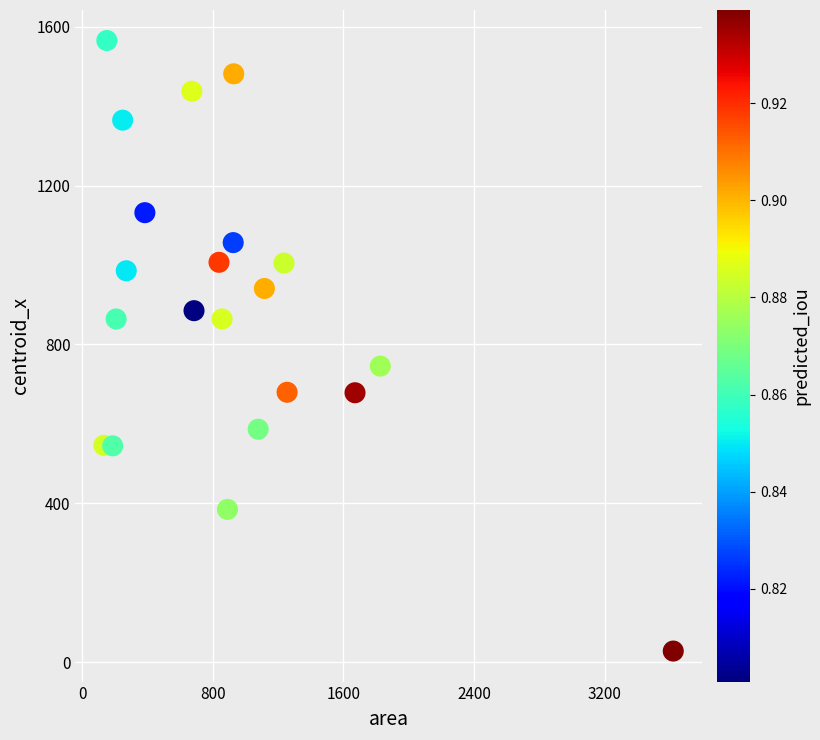

What is the range of X values (max minus min)?

3487.0